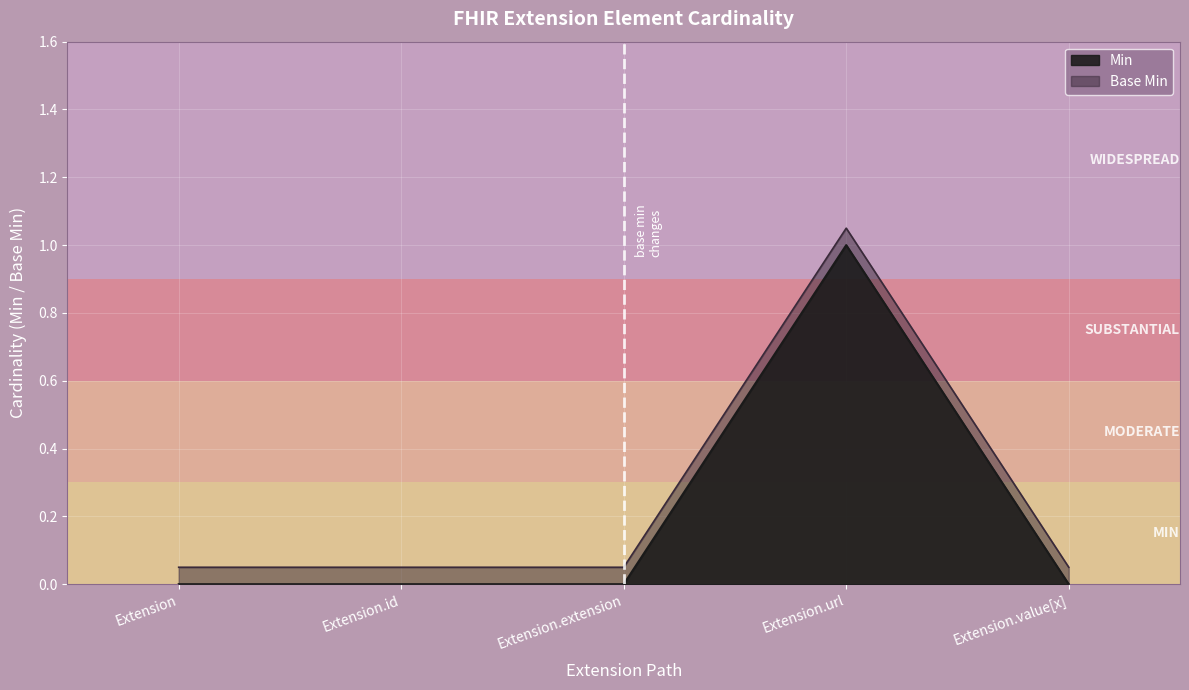

Is the value of Base Min at Extension.id greater than the value of Min at Extension.value[x]?

Yes